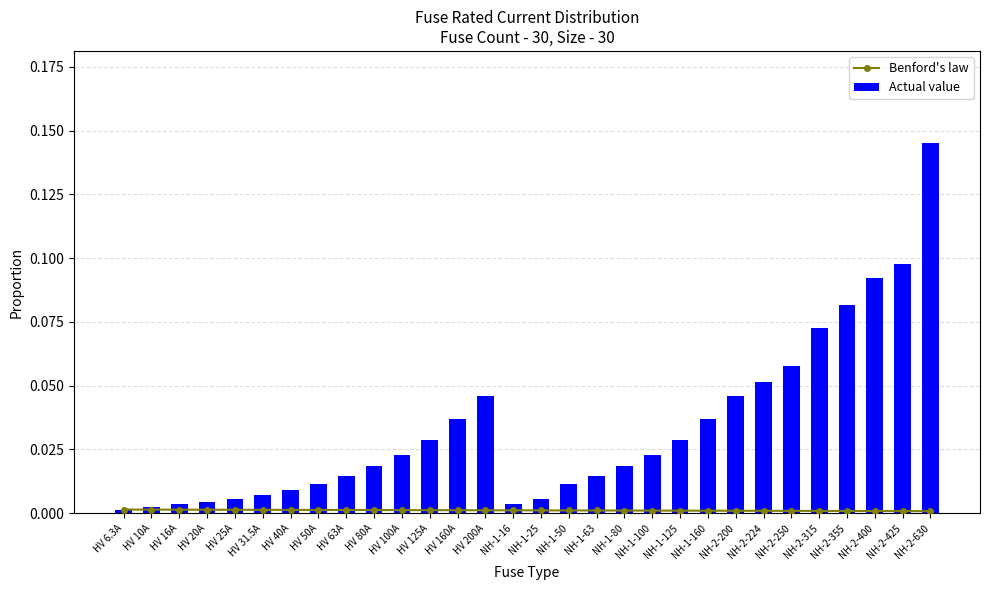

How many groups of bars are there?

30